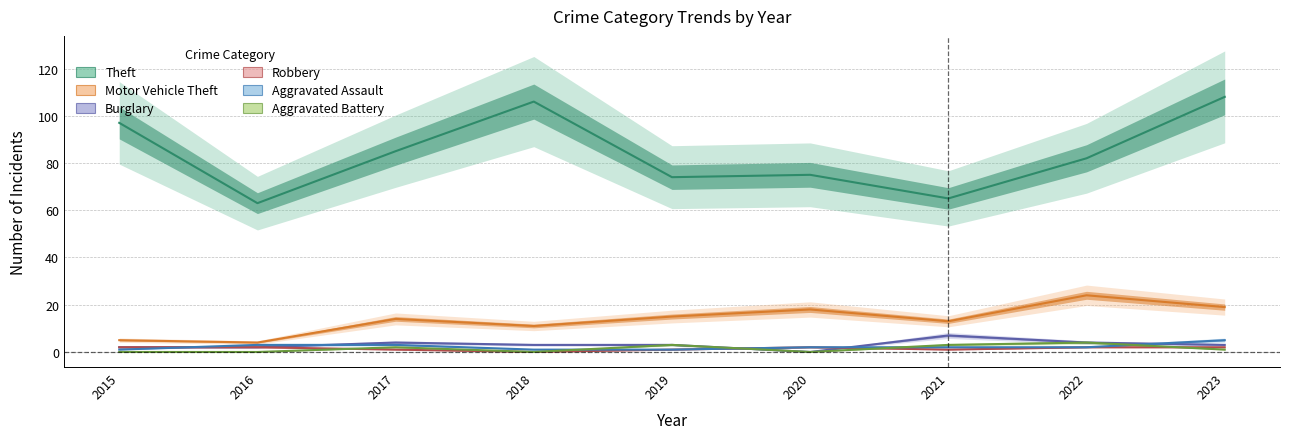

What is the difference between the second highest and second lowest values in the Aggravated Assault series?

2